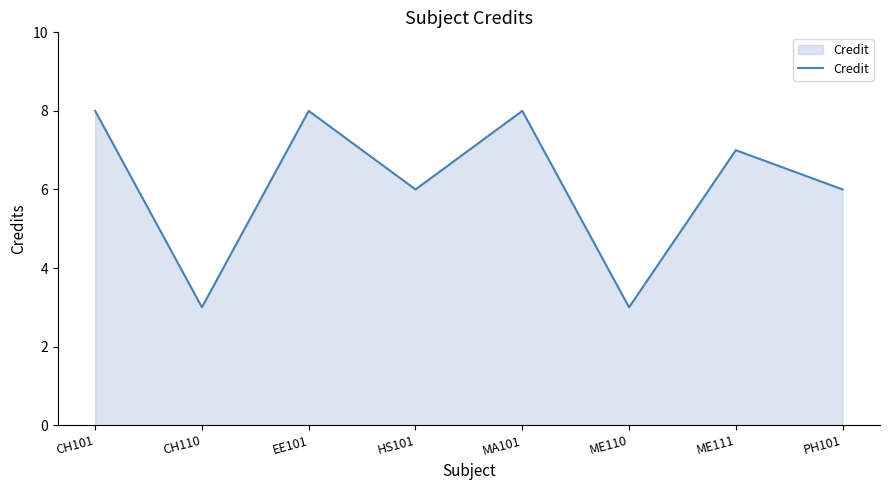

The chart shows a value of 1 at CH110. True or false?

False